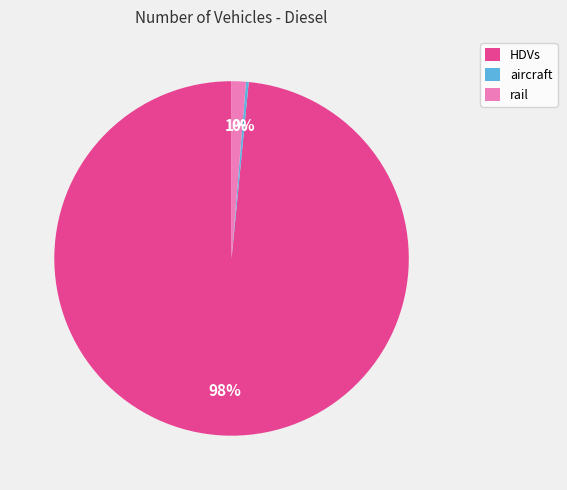

To the nearest percent, what portion does rail represent?

1%